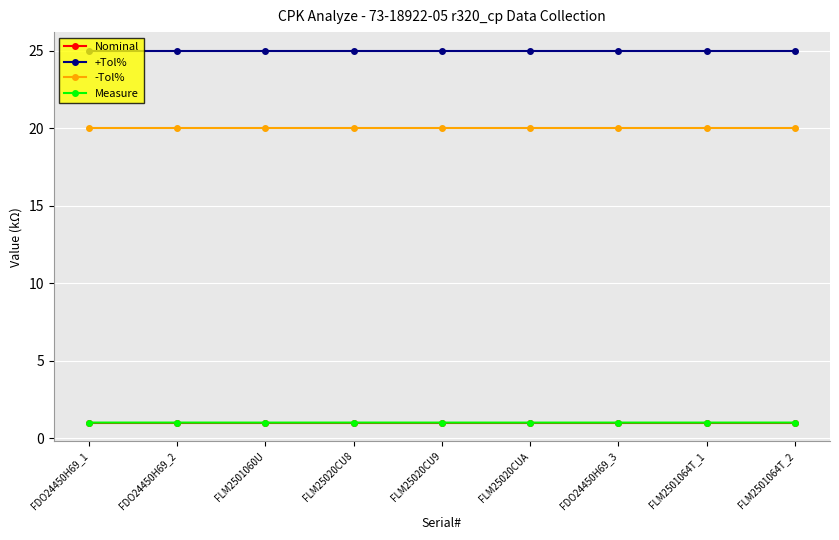

Is this an area chart (filled region under the line)?

No